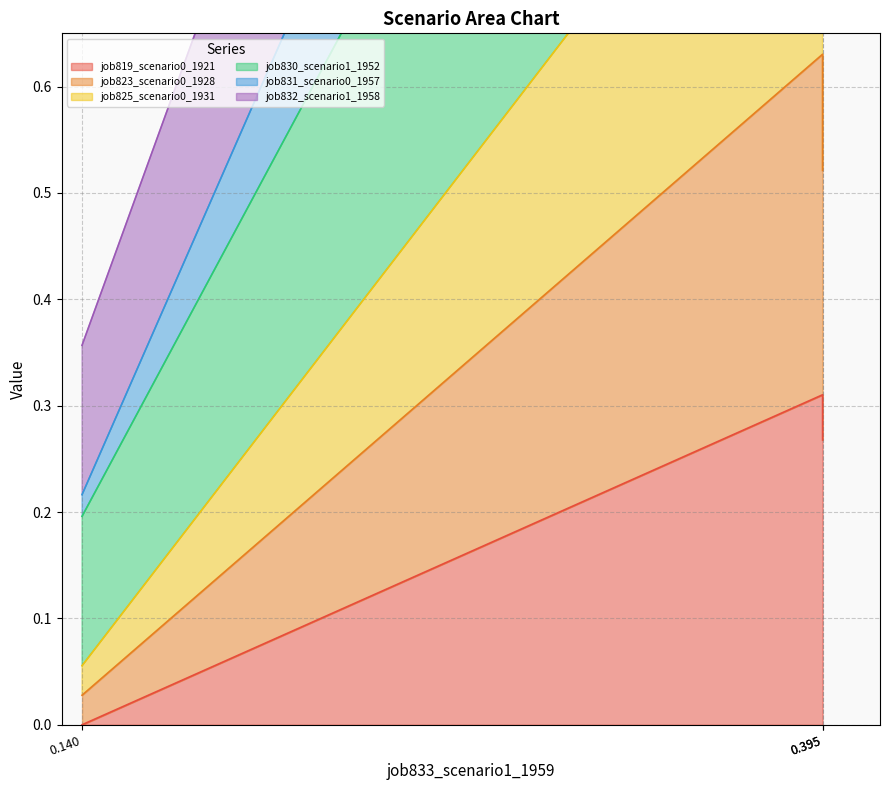

Does the chart have visible grid lines?

Yes